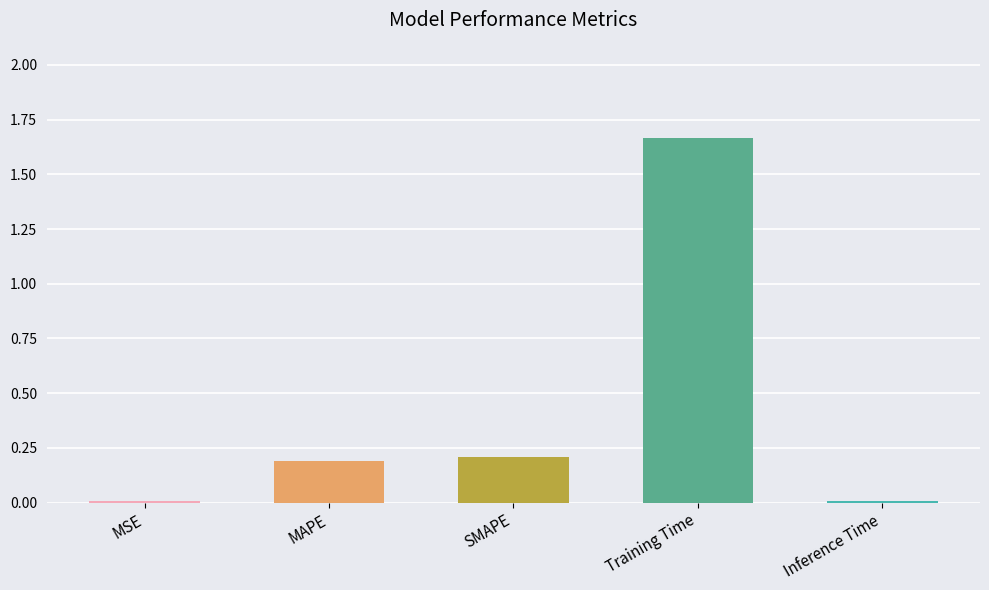

What is the label of the 2nd bar from the right?

Training Time